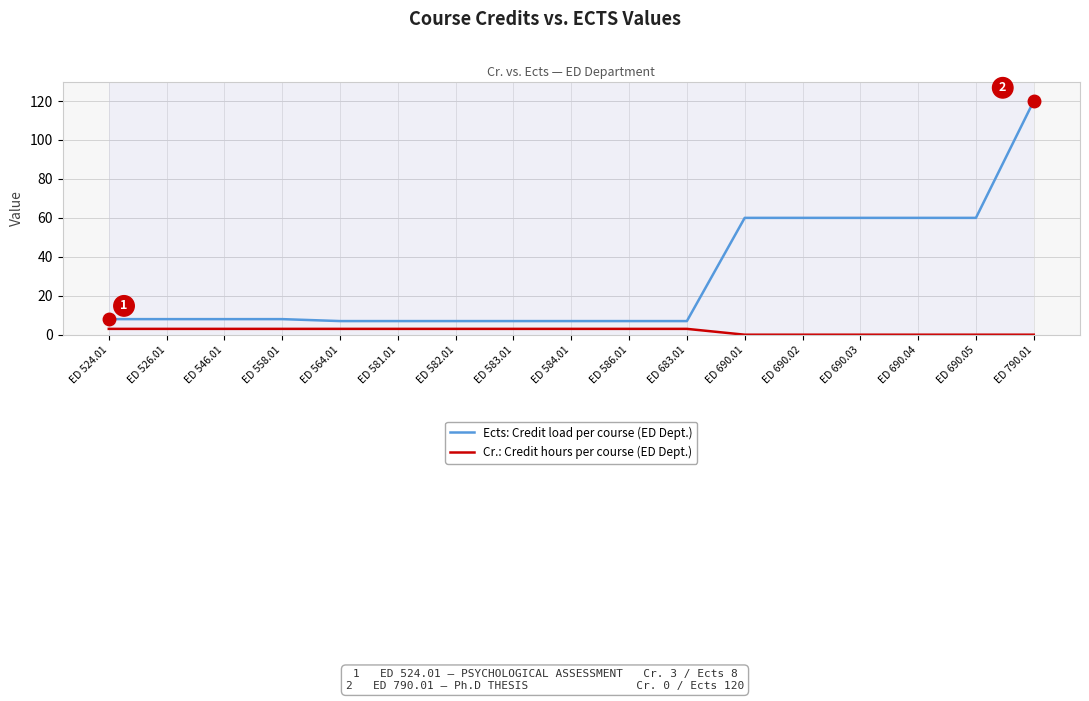

What is the highest value of the Ects: Credit load per course (ED Dept.) series?

120